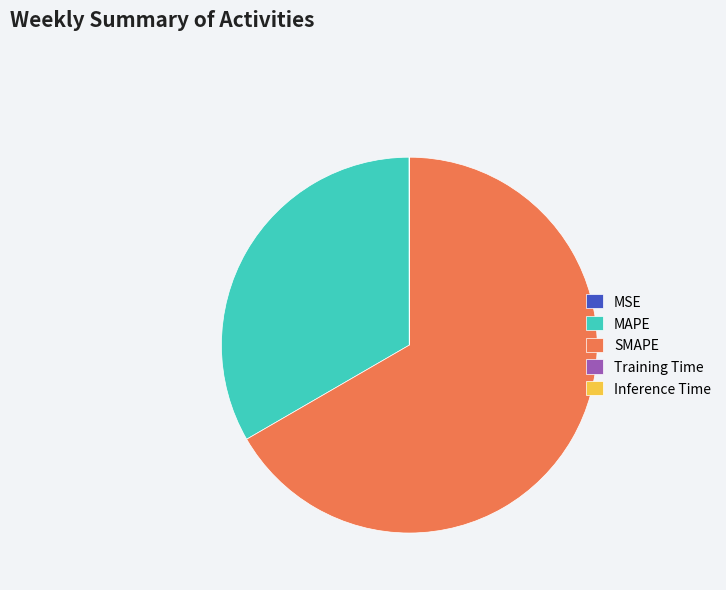

Is there a majority slice in this chart?

Yes